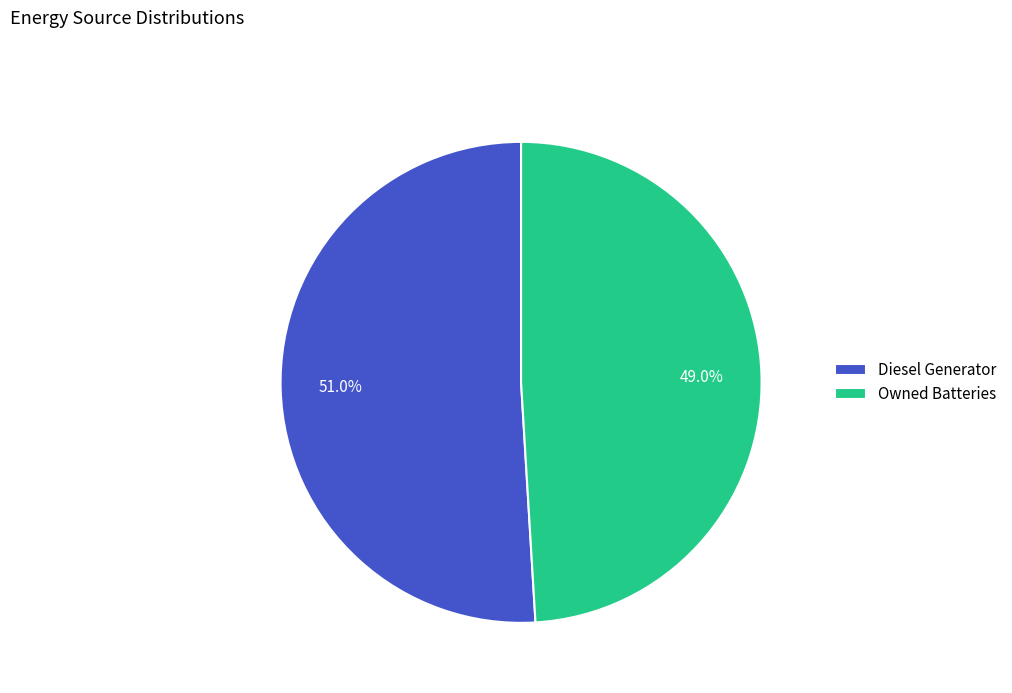

What is the total percentage of Diesel Generator and Owned Batteries?

100.0%